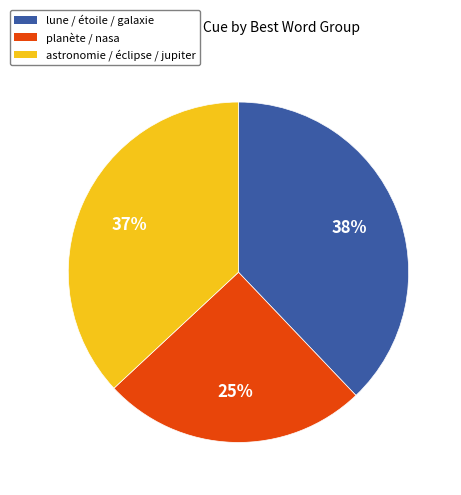

Count the number of slices in the pie.

3